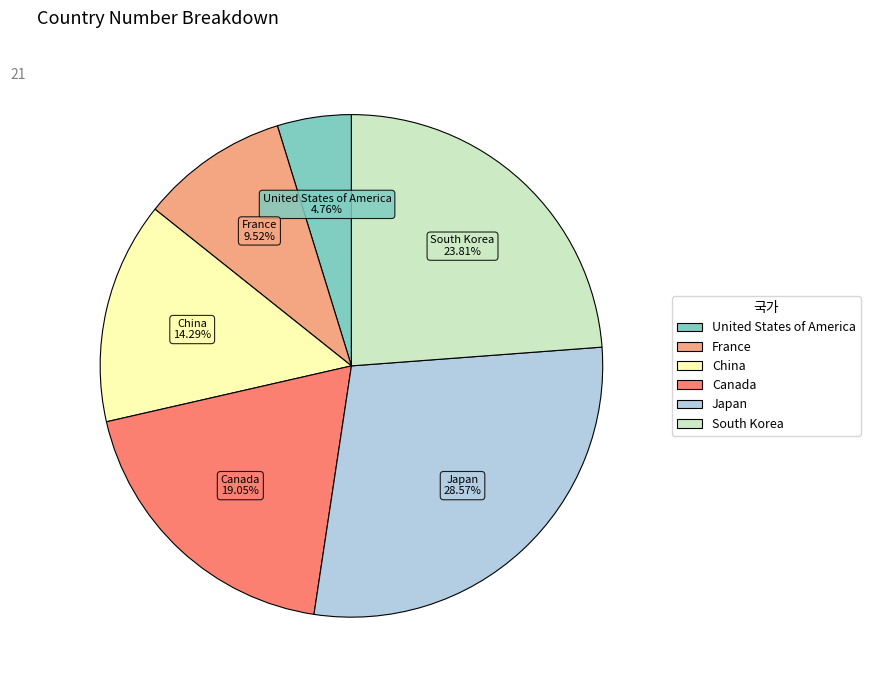

What is the ratio of the value at South Korea to the value at United States of America?

5.0